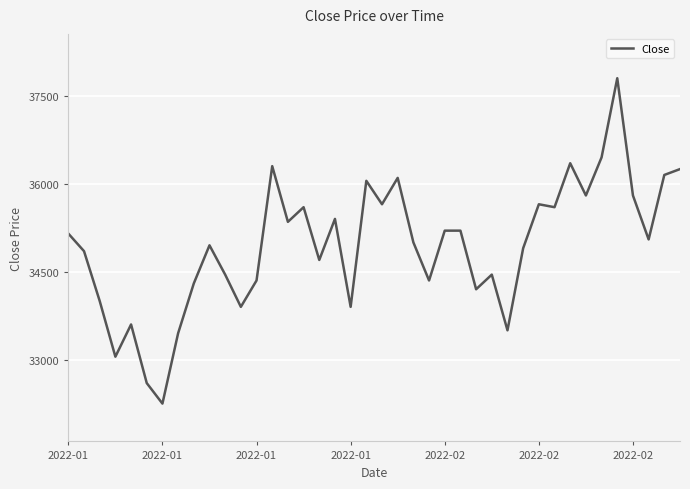

How many lines are shown in the chart?

1